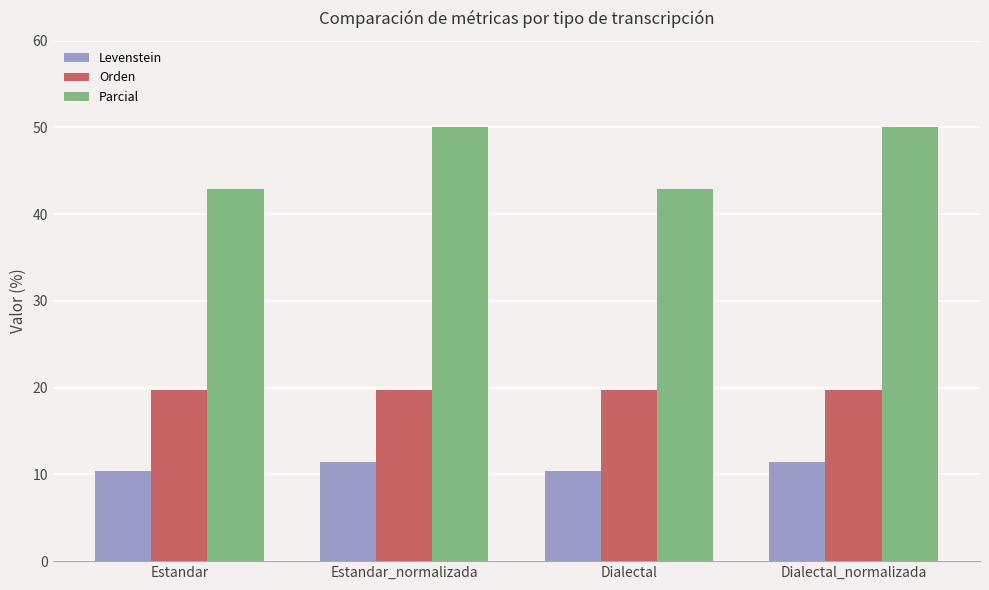

What is the total value across all series at Dialectal_normalizada?

81.2